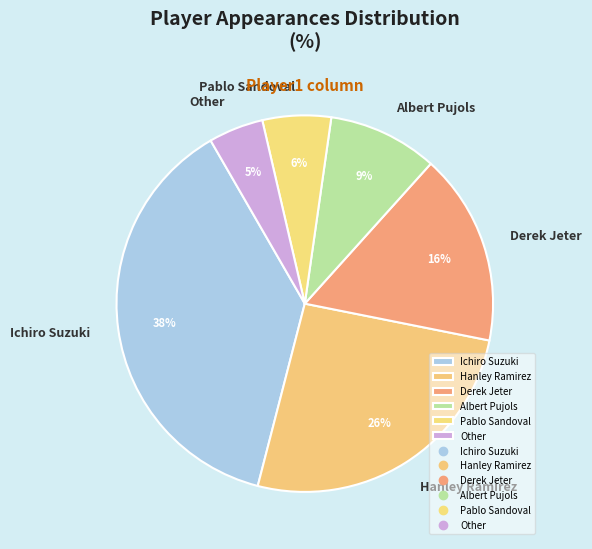

Is the sum of Albert Pujols and Ichiro Suzuki greater than half?

No